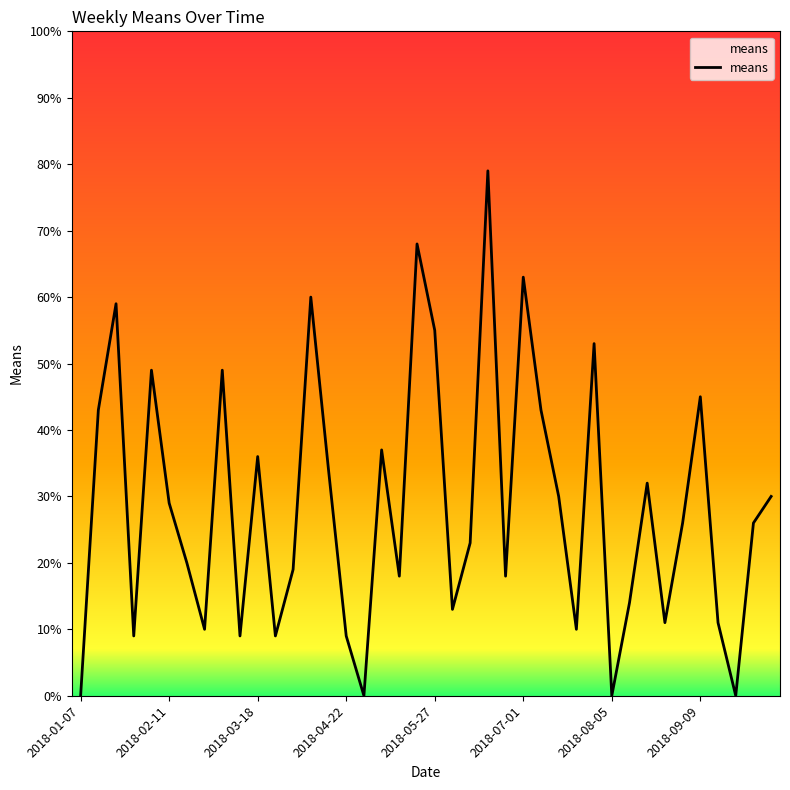

What is the maximum value shown in the chart?

79